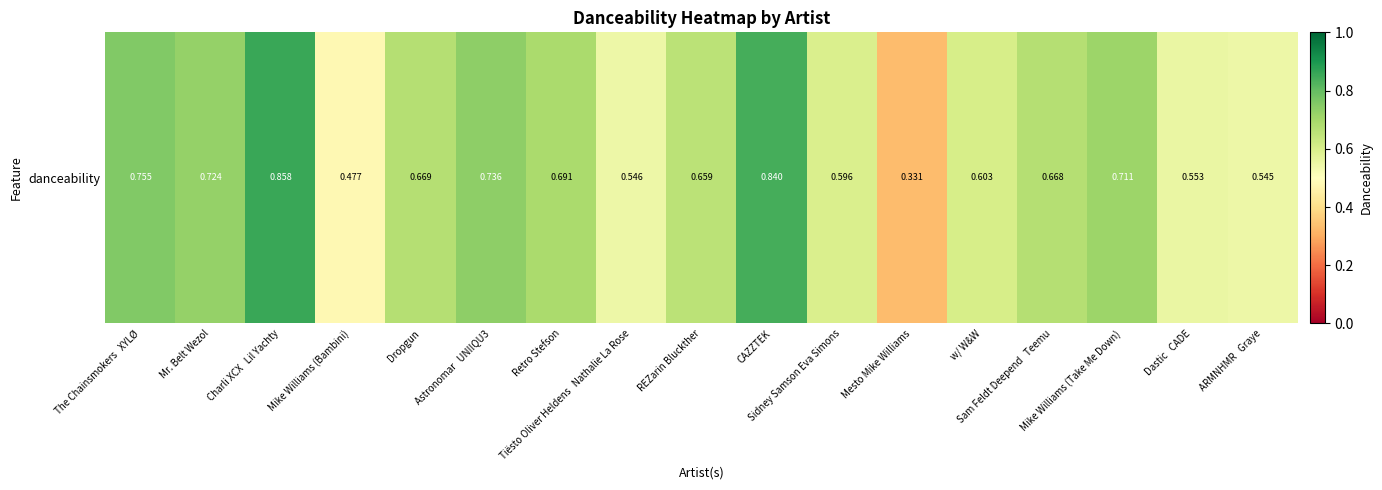

Is it true that the value at Sidney Samson Eva Simons is 0.6?

True